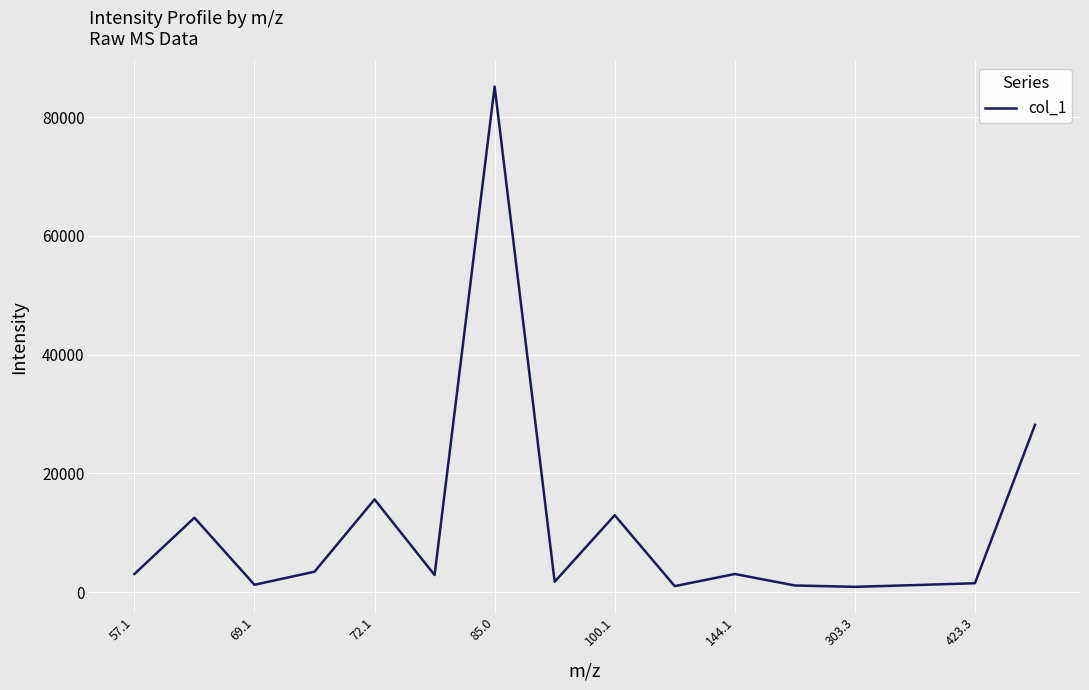

What is the difference between the maximum and minimum values?

84237.9